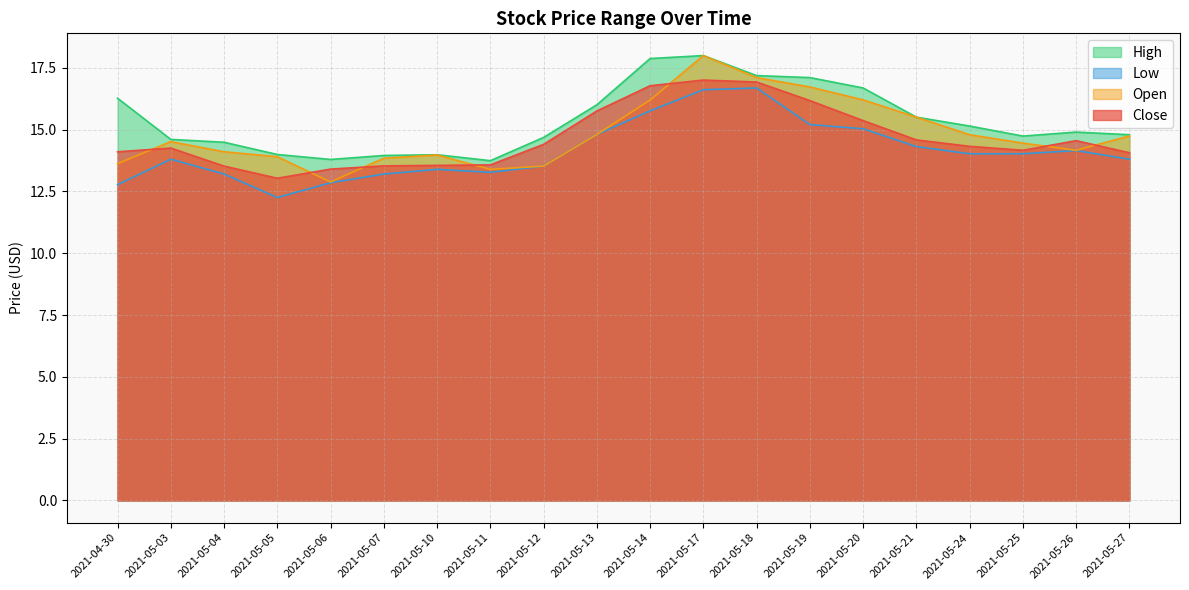

Does the chart have visible grid lines?

Yes